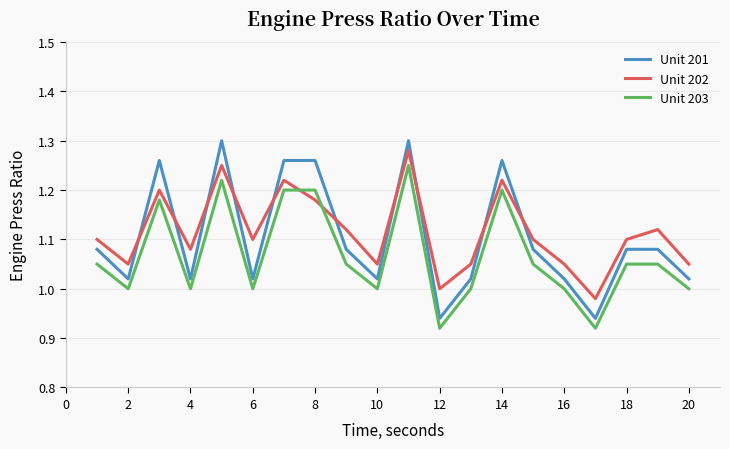

Which series has the widest spread of values?

Unit 201